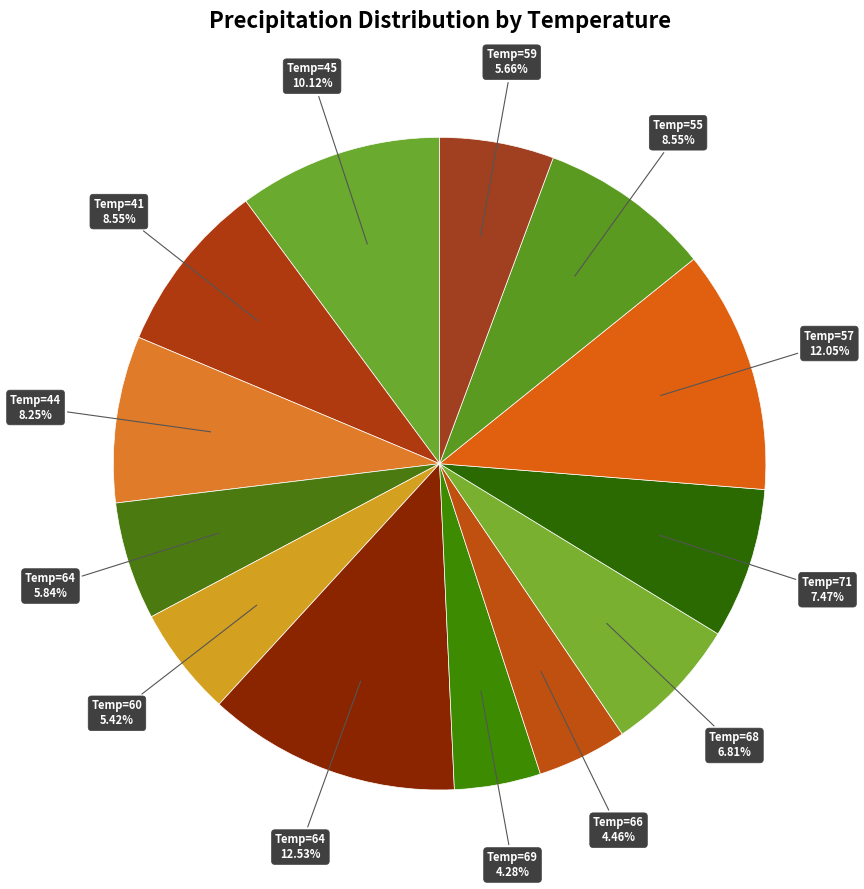

Which category has the smallest portion of the pie?

69